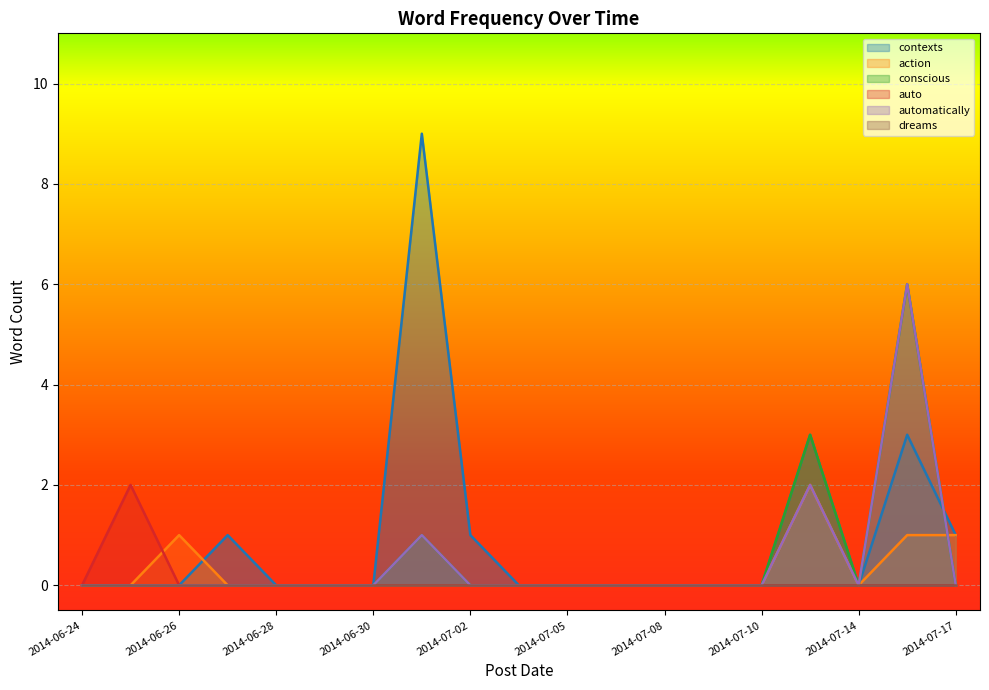

The action series shows -1 at 2014-07-08. True or false?

False